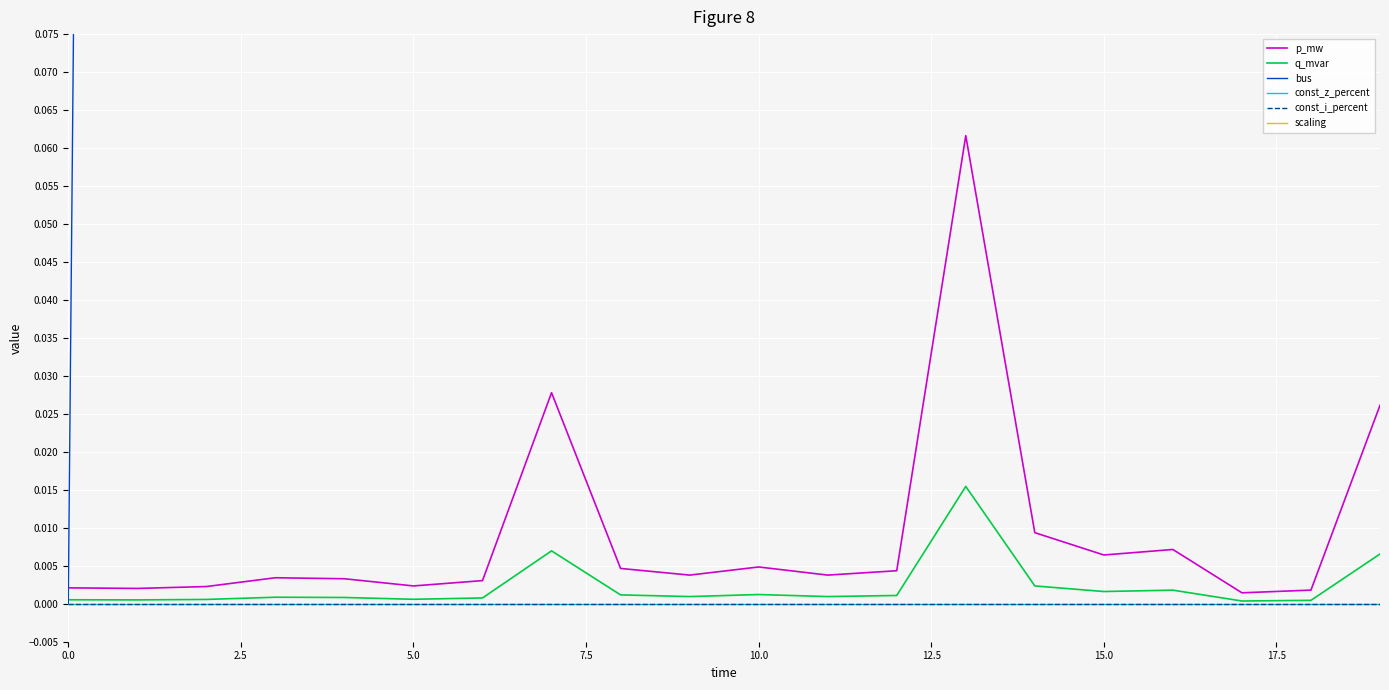

How many lines are shown in the chart?

6